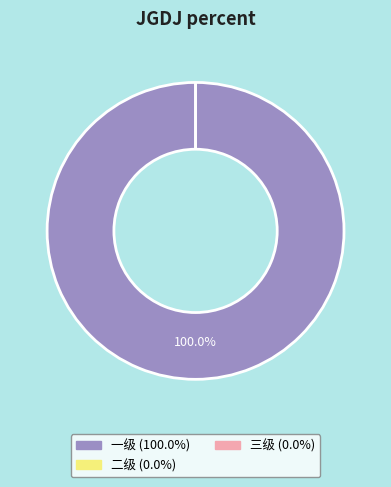

True or false: 二级 accounts for 0% of the total.

True